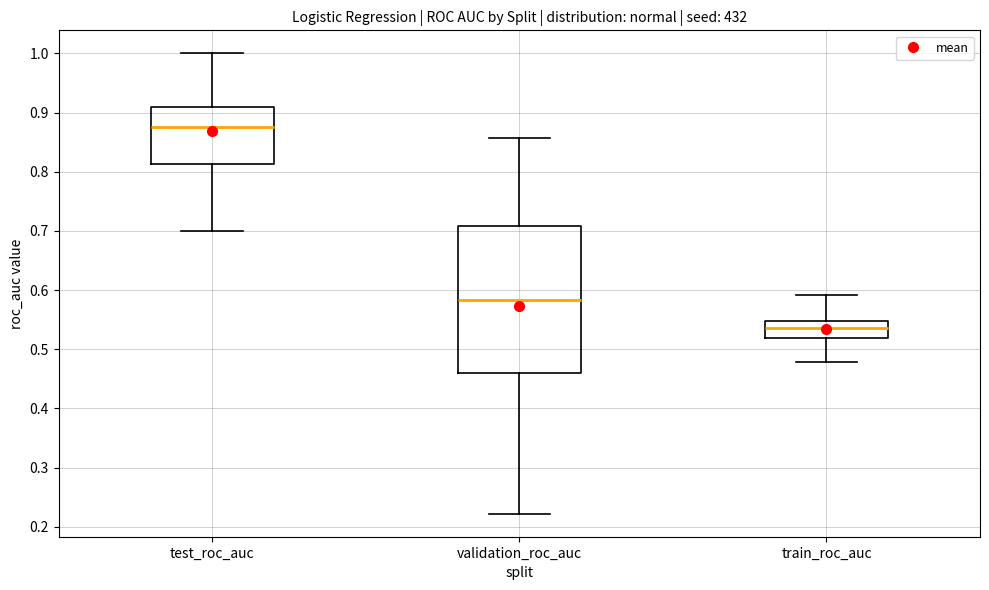

Reading left to right, read every box against the y-axis: the position of its median line, the range the box covers, and the ends of its whiskers. The values are not printed on the chart, so give them approximately, as read against the axis.

test_roc_auc: median 0.88, box 0.81 to 0.91, whiskers 0.70 to 1.00
validation_roc_auc: median 0.58, box 0.46 to 0.71, whiskers 0.22 to 0.86
train_roc_auc: median 0.54, box 0.52 to 0.55, whiskers 0.48 to 0.59